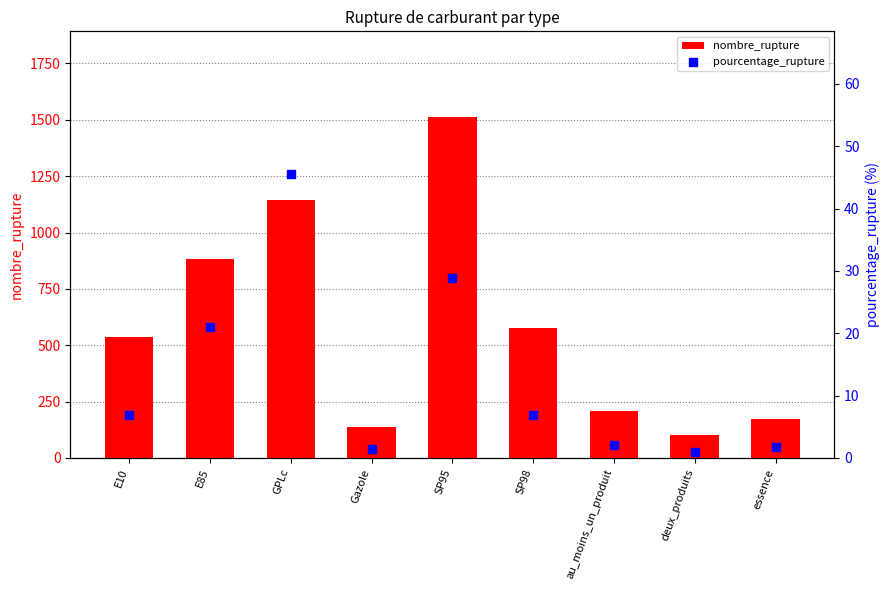

Which series reaches the minimum Y coordinate?

pourcentage_rupture